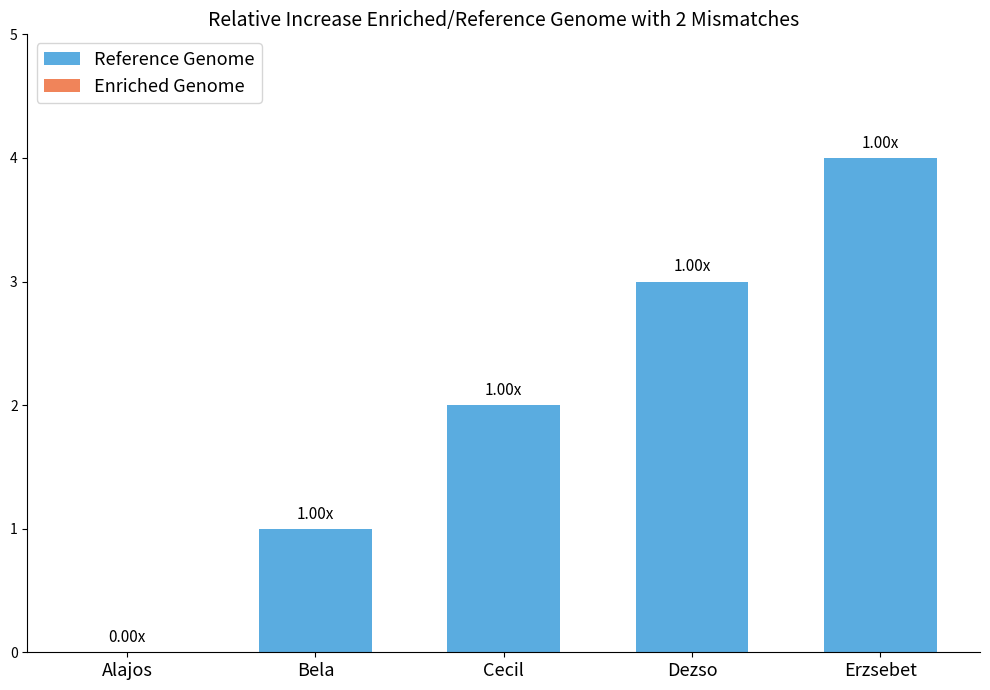

At which category does the chart reach its peak across all series?

Erzsebet